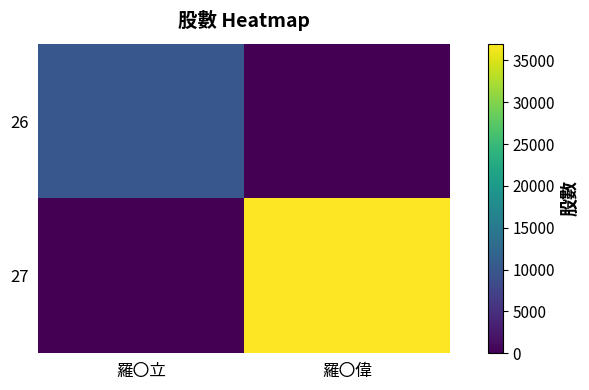

Which series has the widest spread of values?

27